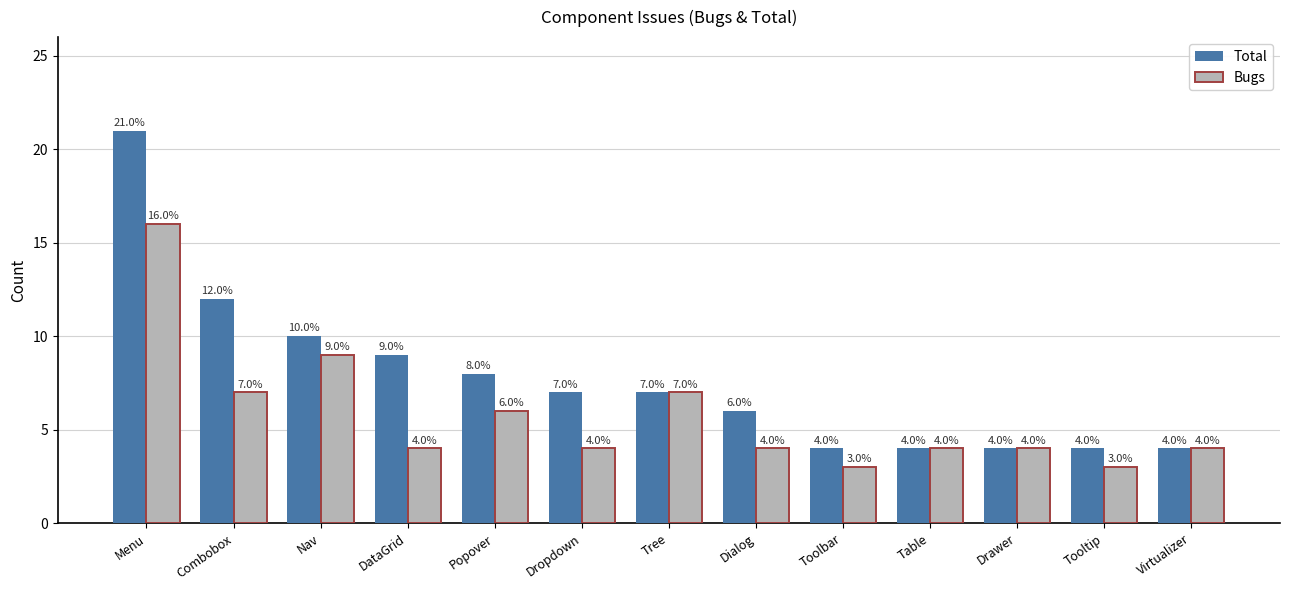

What are all the series names shown in the legend?

Total, Bugs